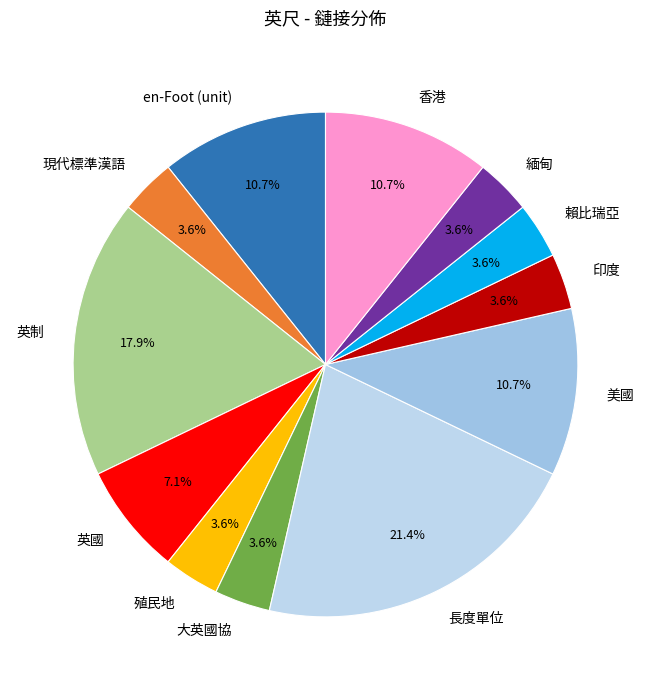

Is it true that 香港 is 11% of the pie?

True